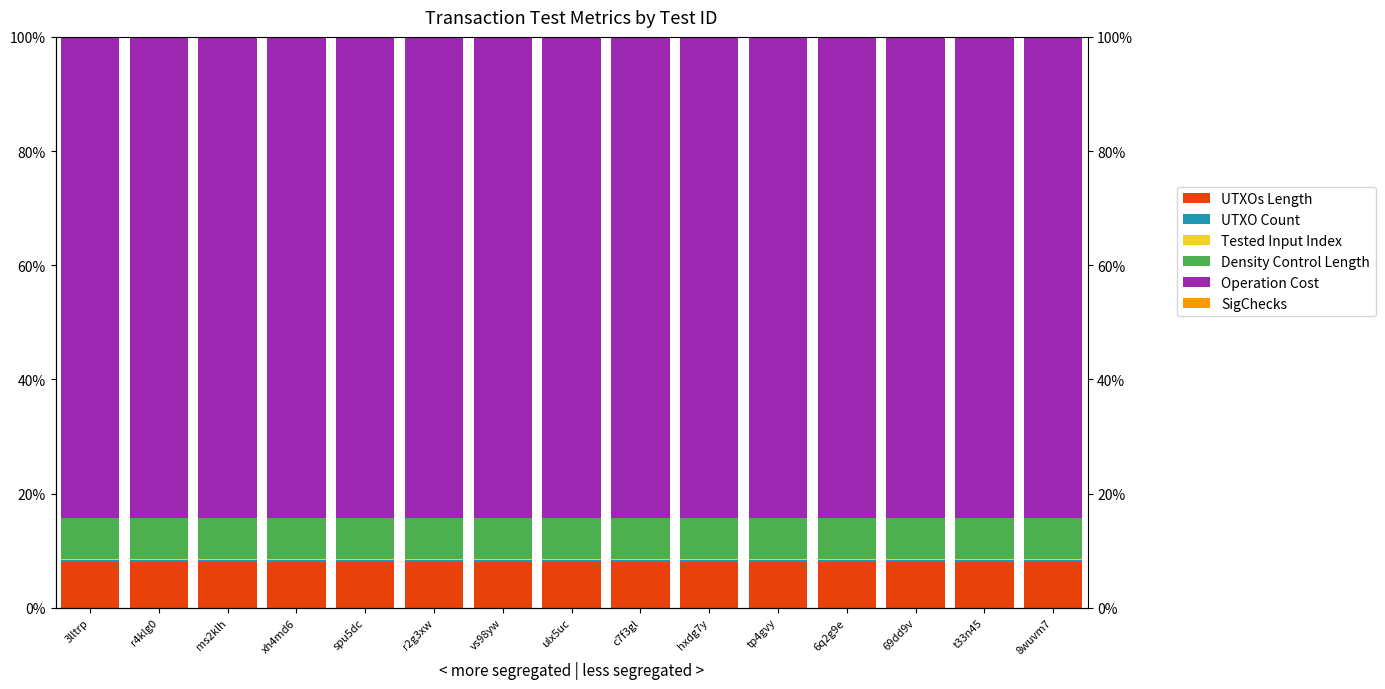

The value of Density Control Length at c7f3gl is 7.1. True or false?

True